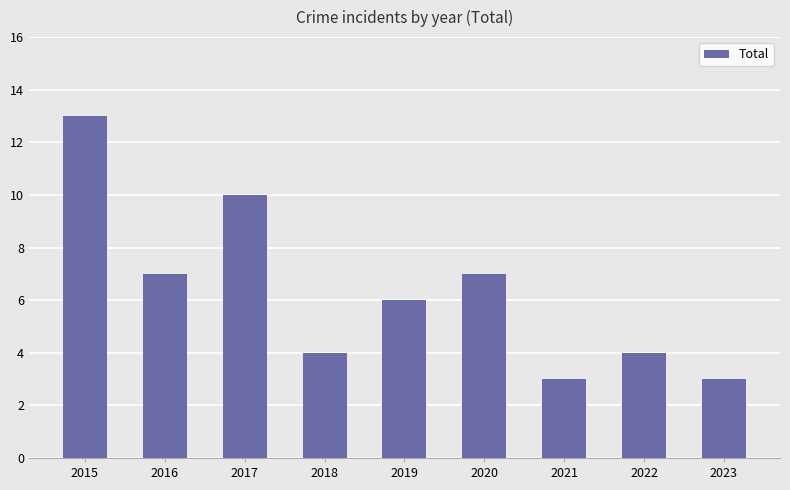

Reading left to right, transcribe all the data shown in this chart.

13	7	10	4	6	7	3	4	3